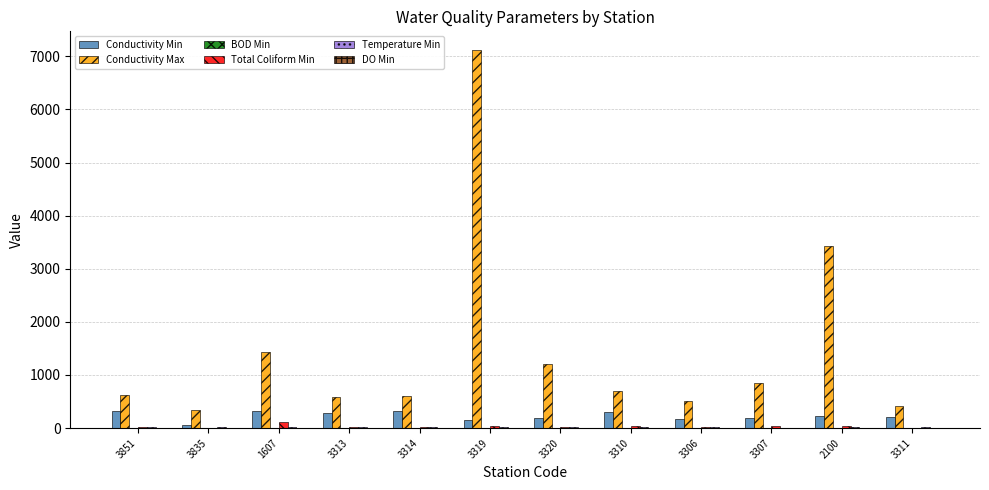

Count the number of categories in the chart.

12